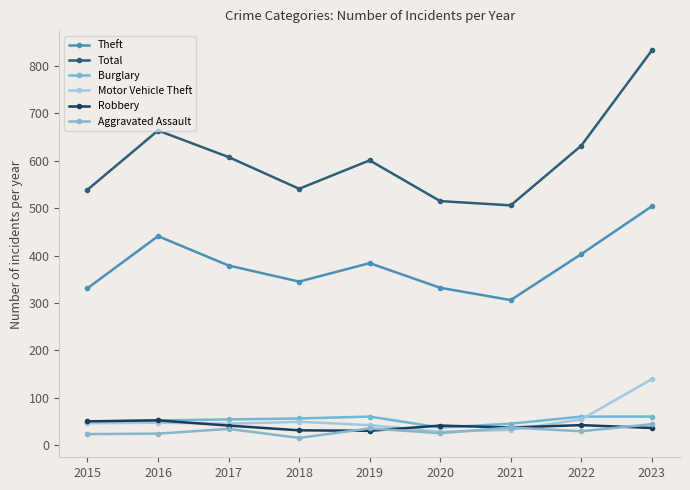

Is it true that Burglary equals 60 at 2019?

True